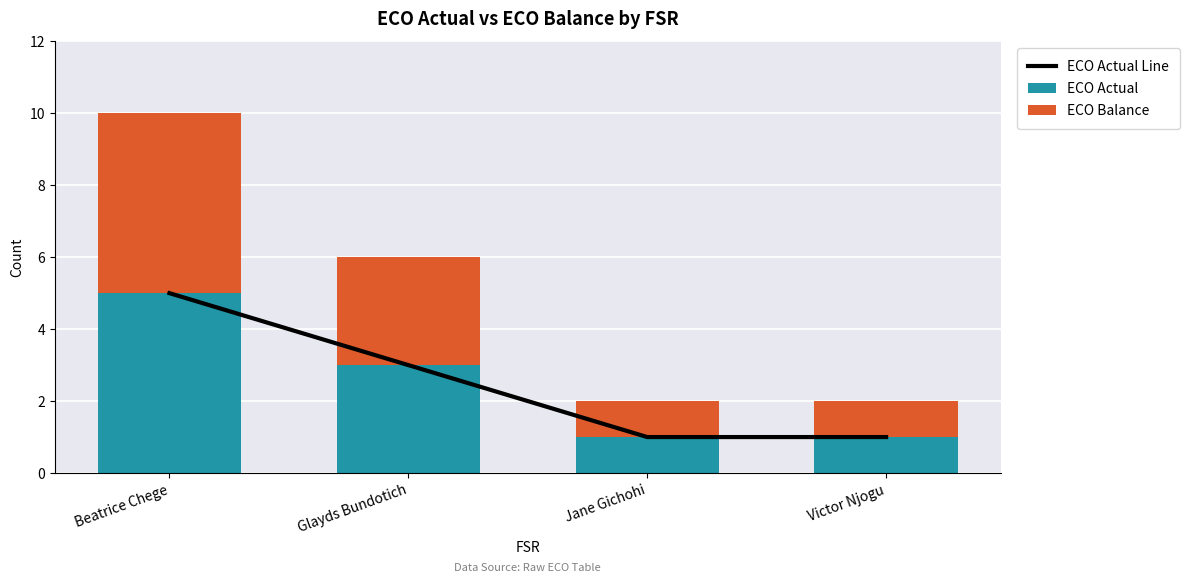

What is the label of the 1st bar from the left?

Beatrice Chege